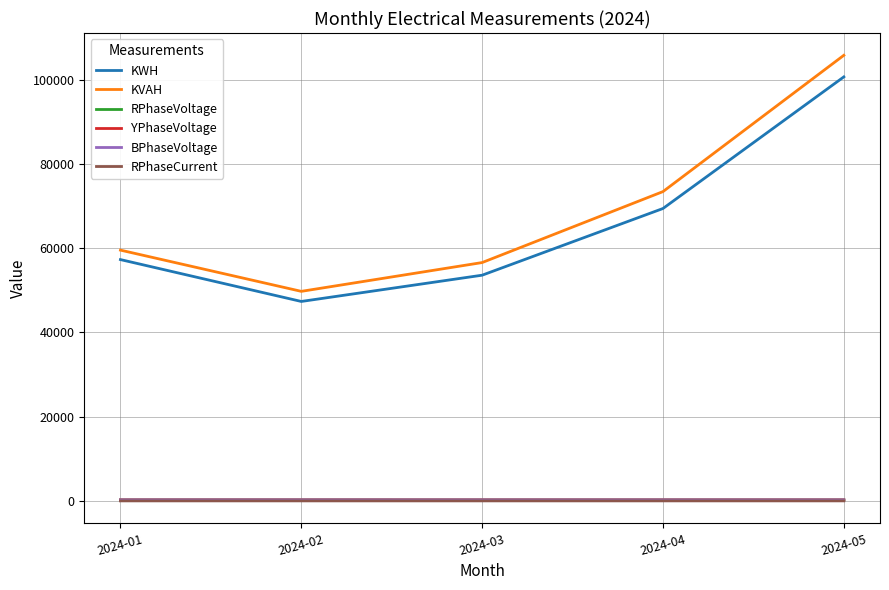

At which category does KVAH reach its first local valley?

2024-02